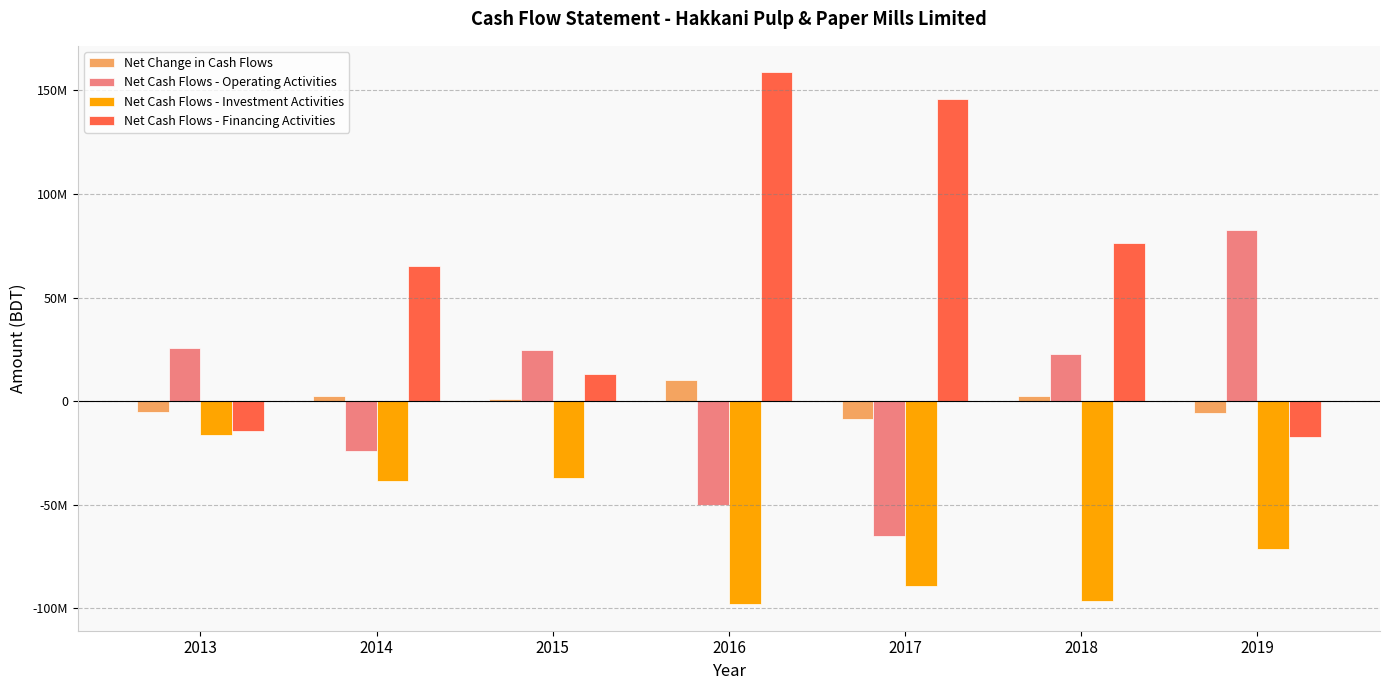

What is the value of the Net Change in Cash Flows bar at the 1st from the left?

-5242824